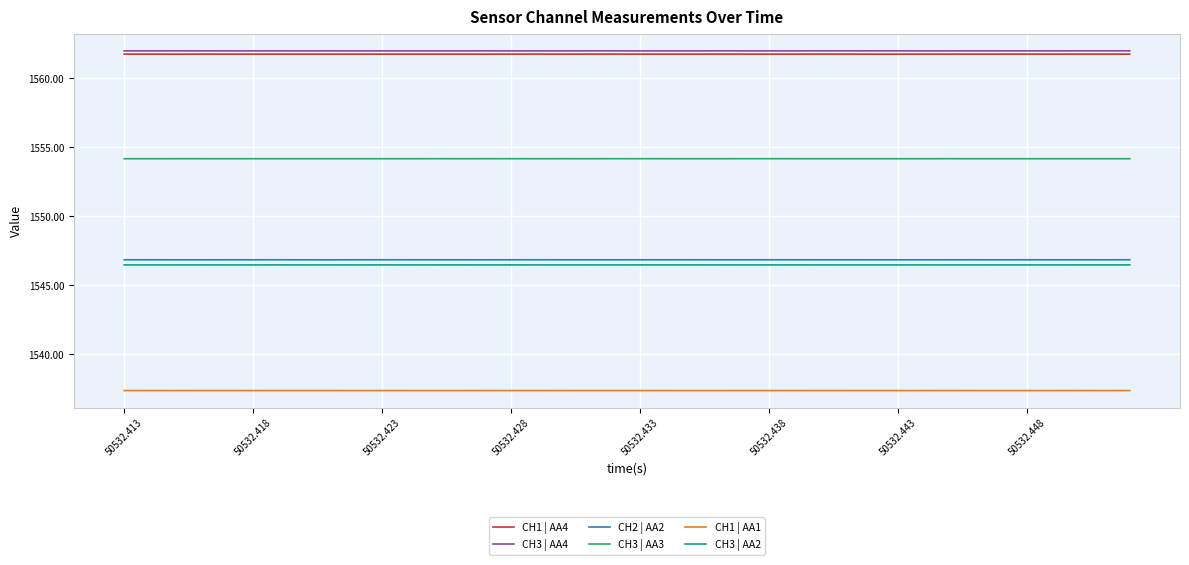

What is the maximum value shown in the chart?

1562.0